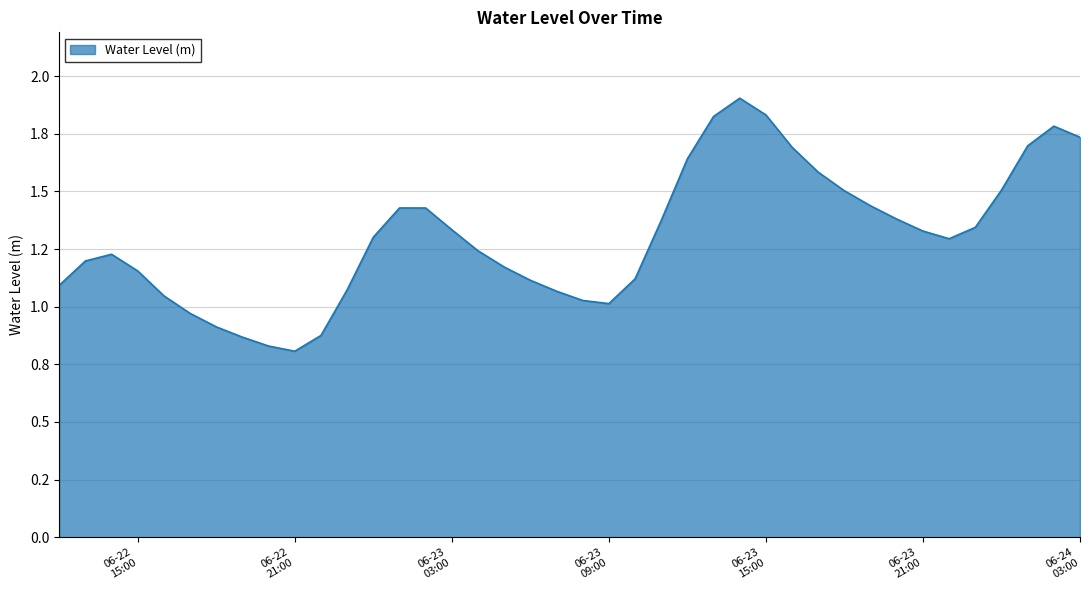

What is the difference between the maximum and second lowest values?

1.1